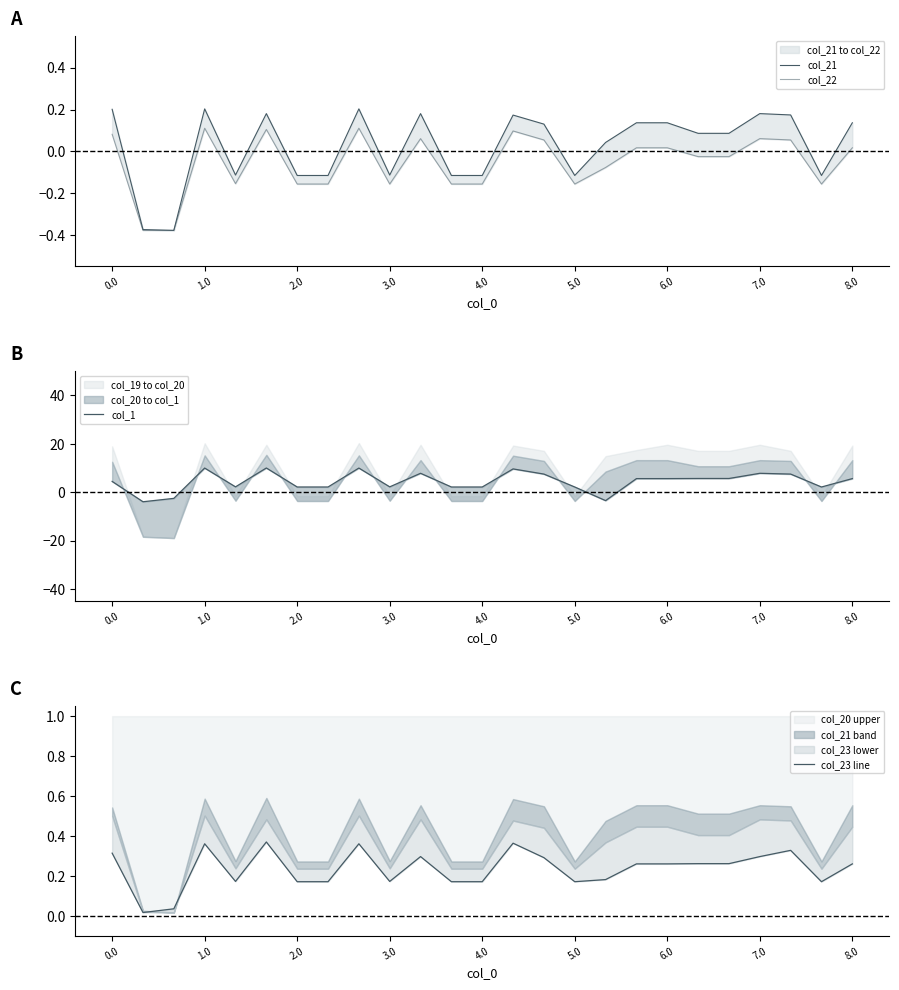

At how many categories does at least one series exceed 6?

8